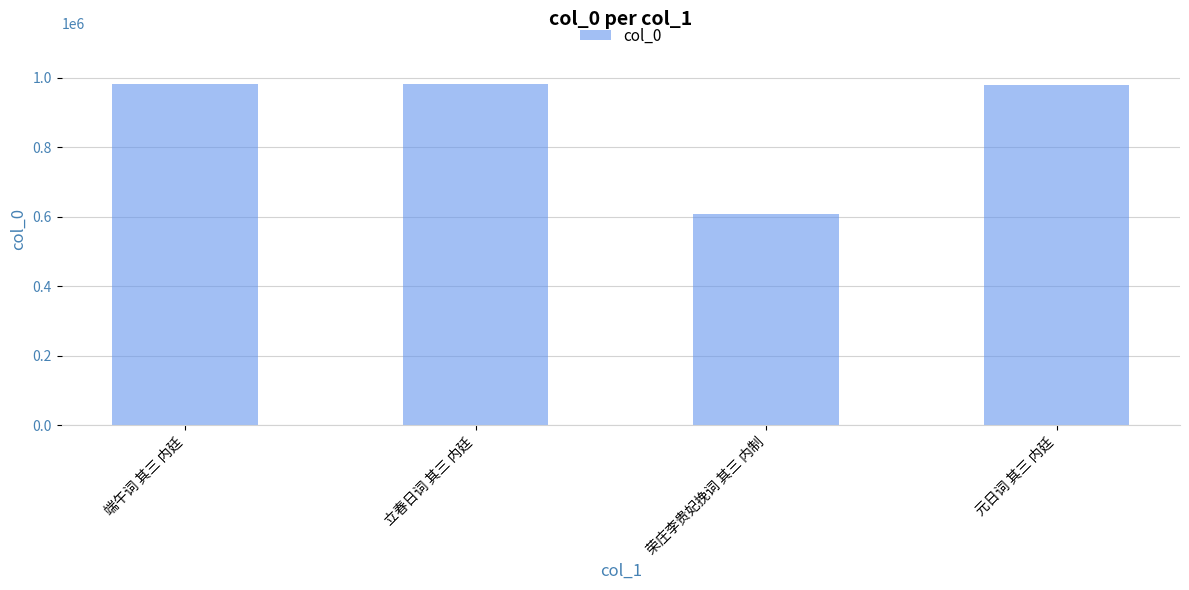

Is it true that the value at 立春日词 其三 内廷 is 1638162?

False